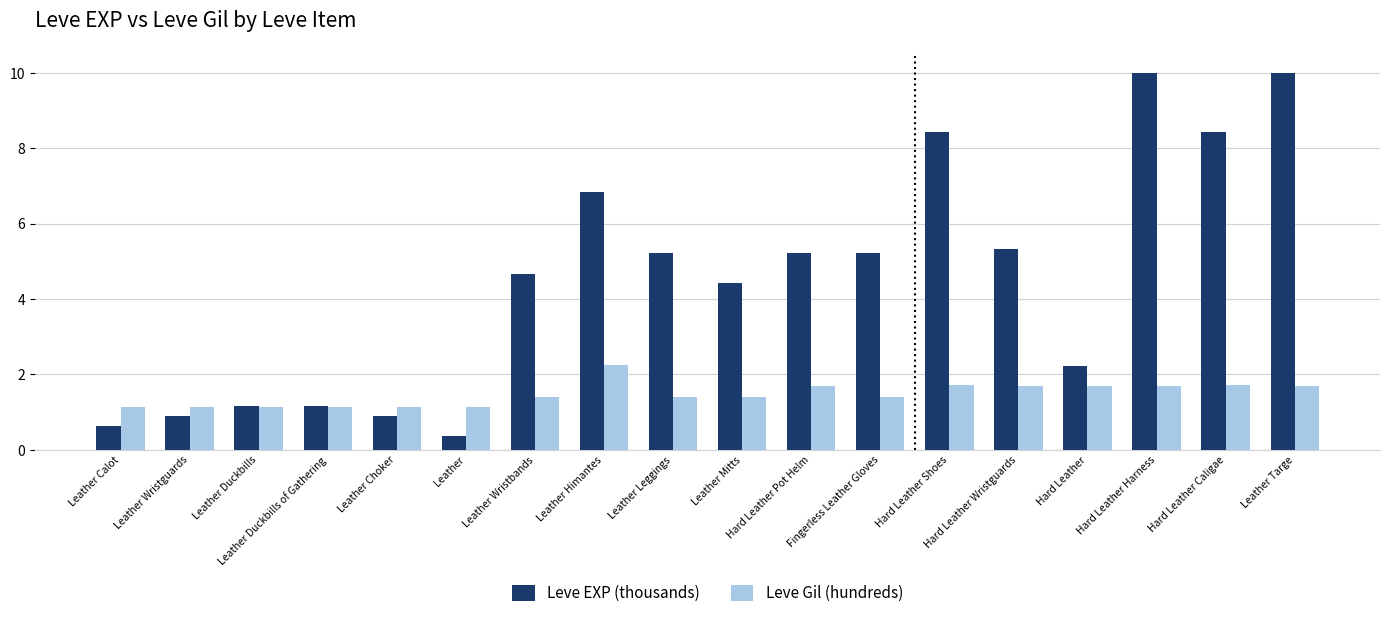

Read the Leve Gil (hundreds) value at Leather.

1.1